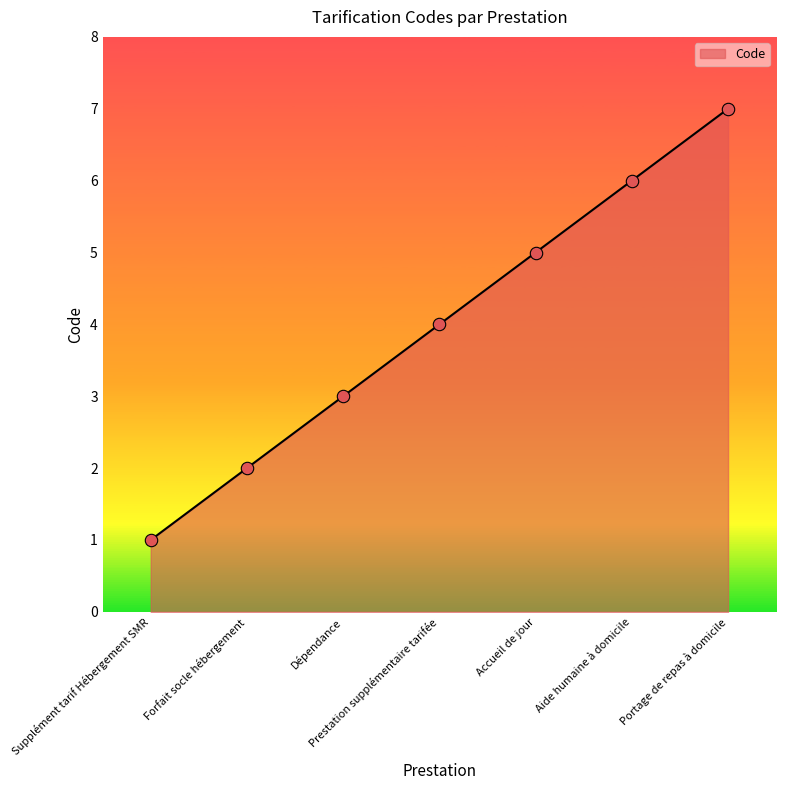

What is the change in value from Accueil de jour to Aide humaine à domicile?

+1